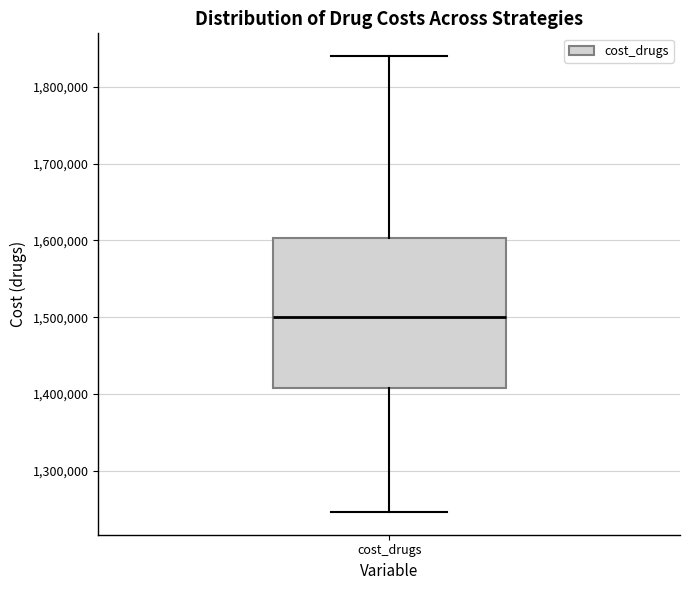

Where does the median line of the box for cost_drugs sit on the y-axis? The values are not printed on the chart, so give them approximately, as read against the axis.

1500000